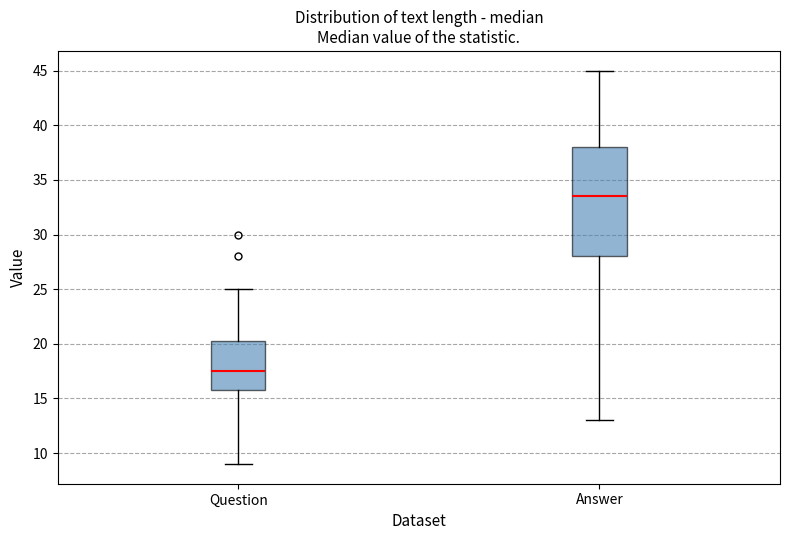

Where does the upper whisker of the box for Answer end on the y-axis? The values are not printed on the chart, so give them approximately, as read against the axis.

45.0